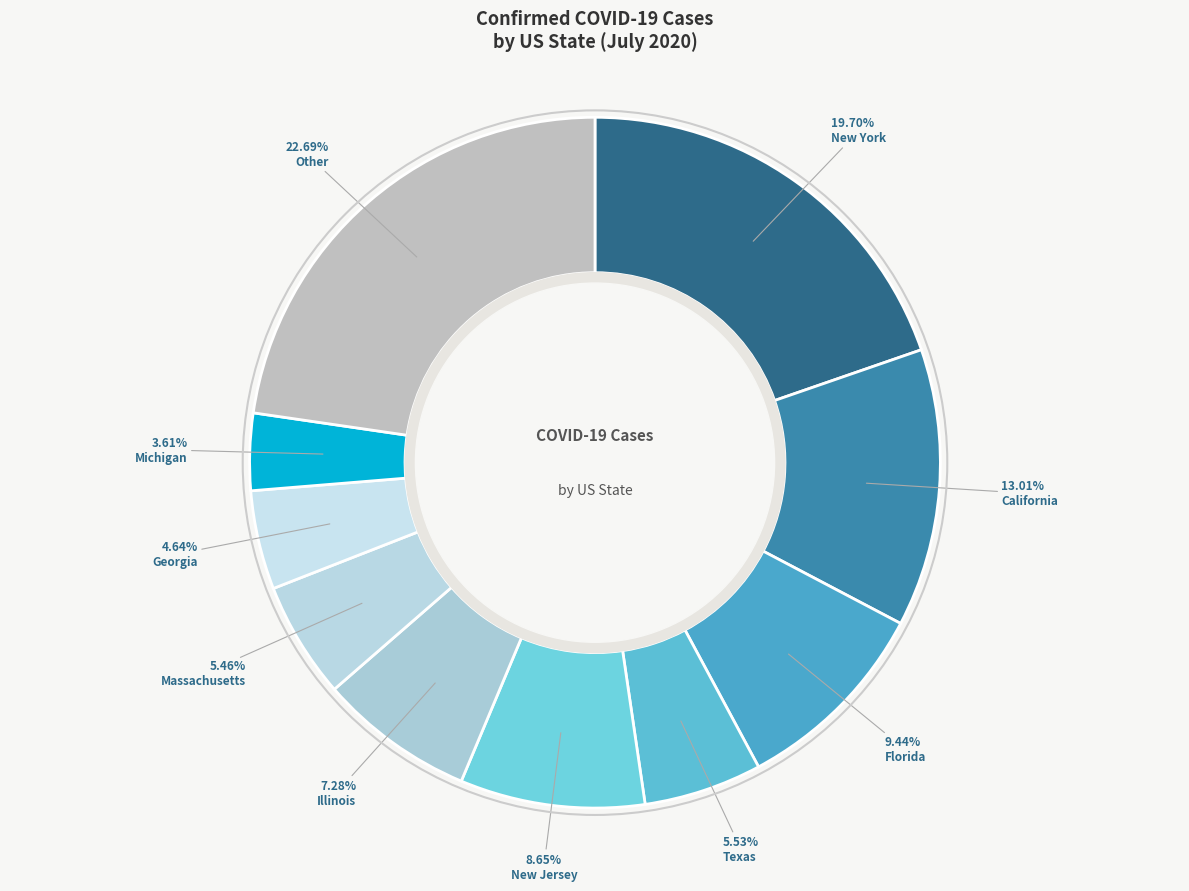

Which category has the biggest portion of the pie?

Other